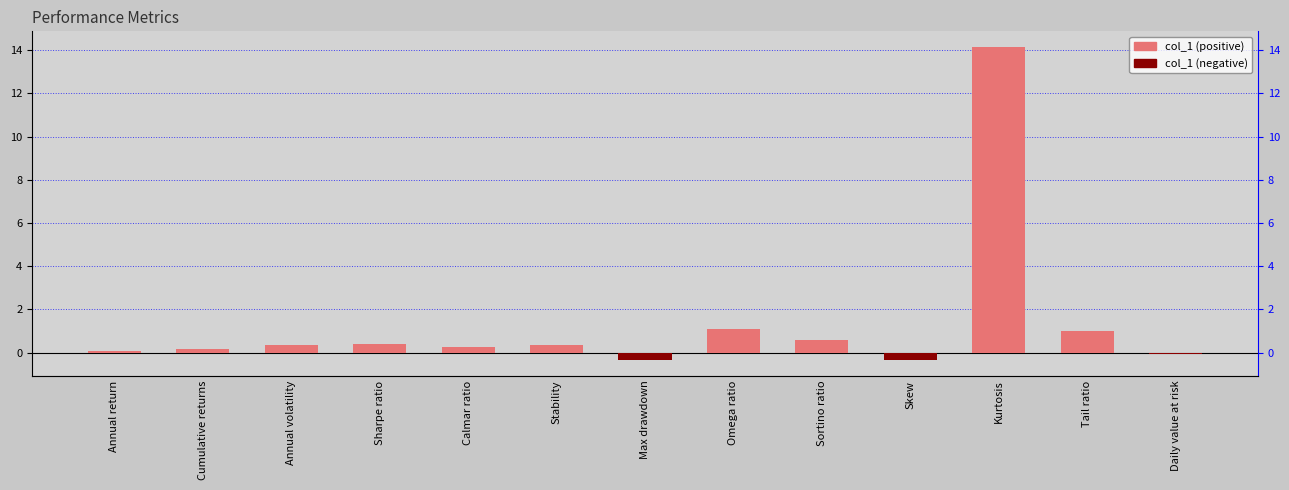

Count the number of data series in this chart.

1